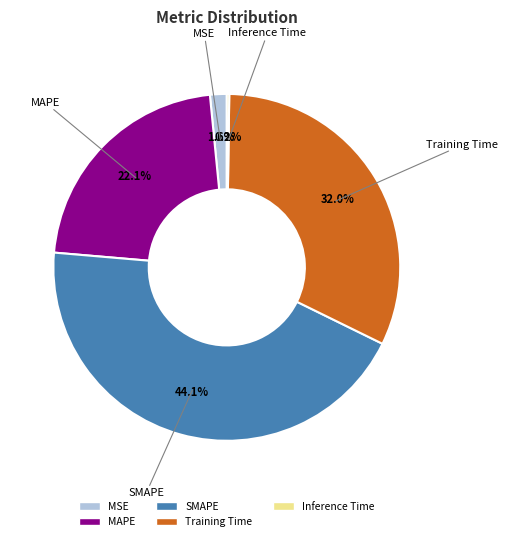

Between SMAPE and MSE, which is larger?

SMAPE